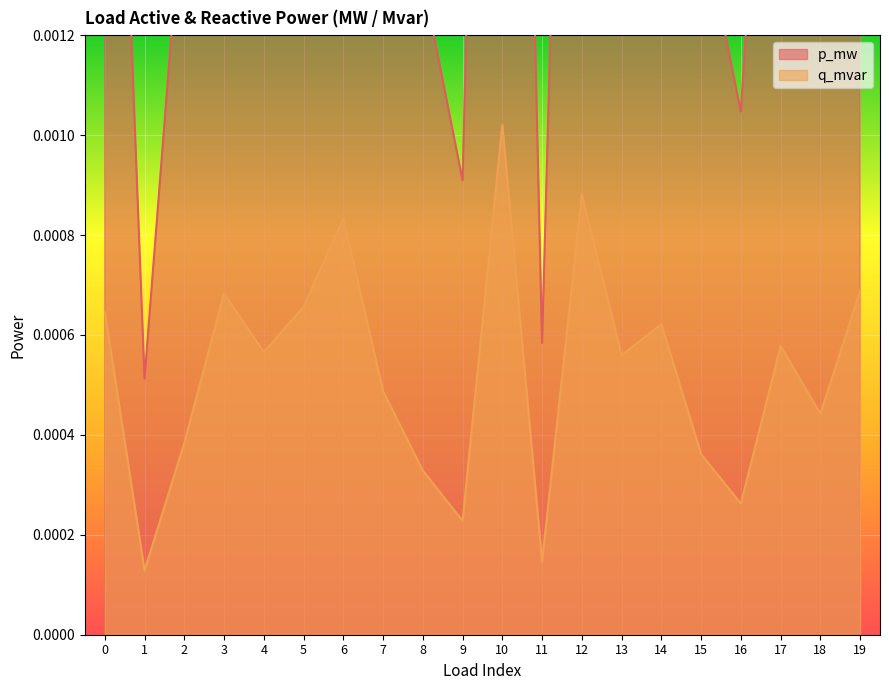

Is the value of q_mvar at 10 greater than the value of p_mw at 12?

No